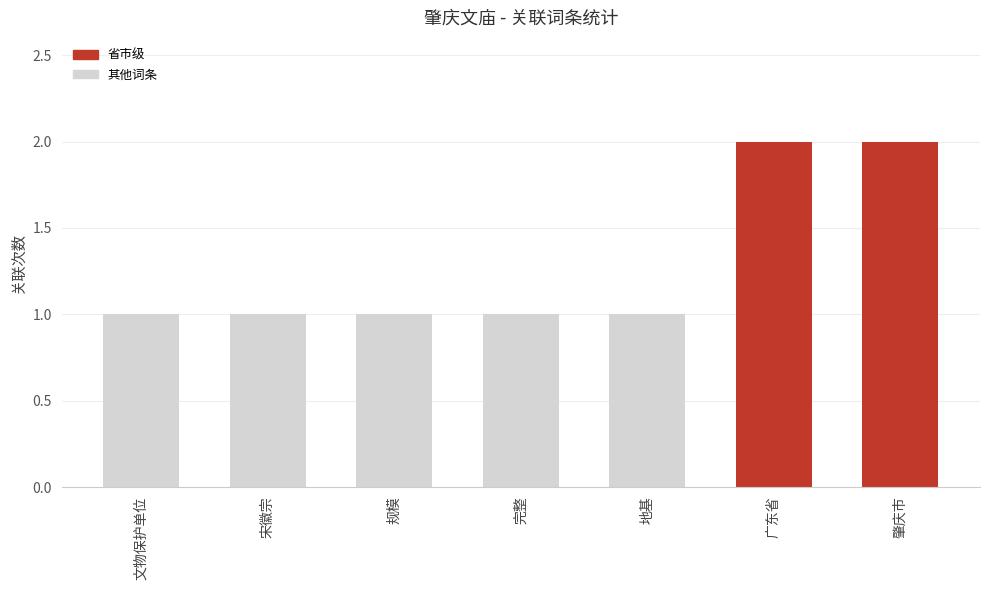

What is the difference between the values at 广东省 and 完整?

1